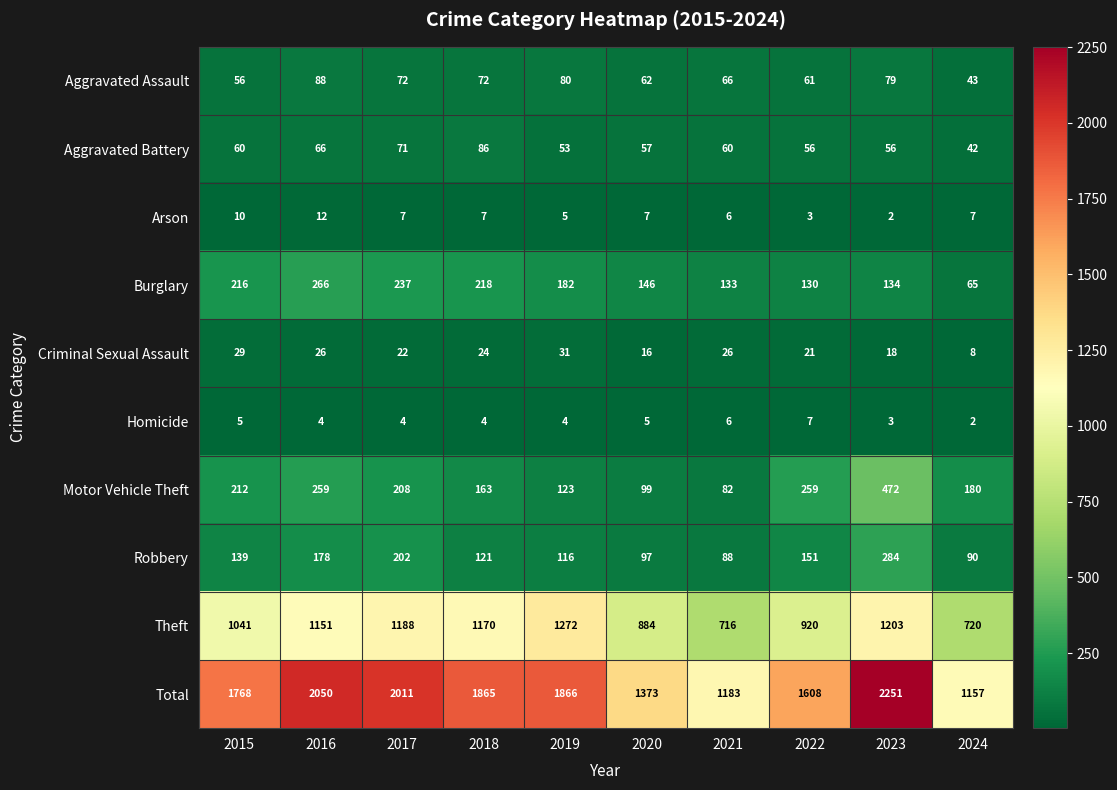

Which series changed the most between 2016 and 2020?

Total